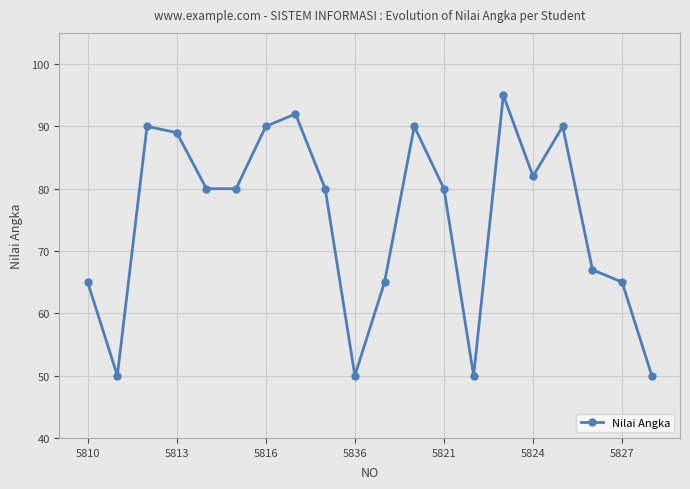

Reading left to right, what are all the values shown in this chart?

65	50	90	89	80	80	90	92	80	50	65	90	80	50	95	82	90	67	65	50